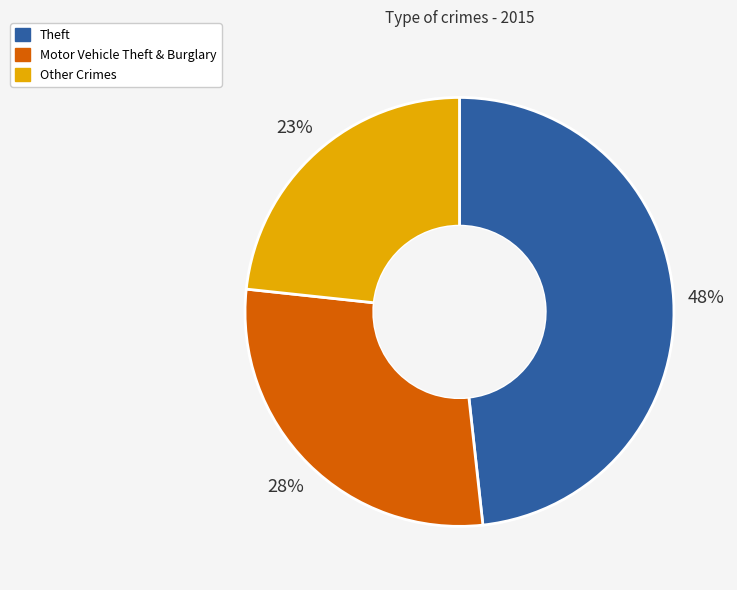

To the nearest percent, what is the average slice percentage?

33%